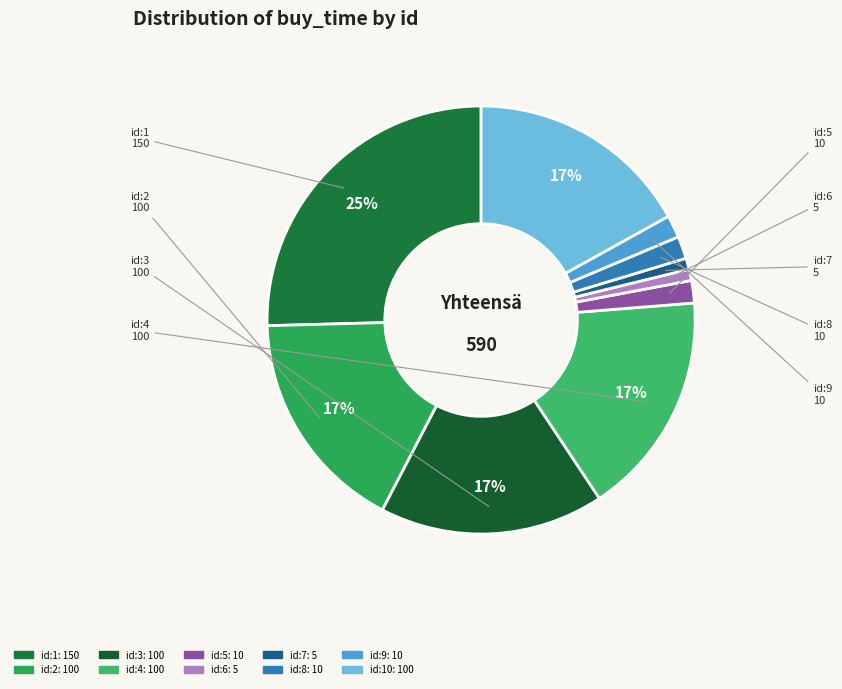

How many slices are in this pie chart?

10